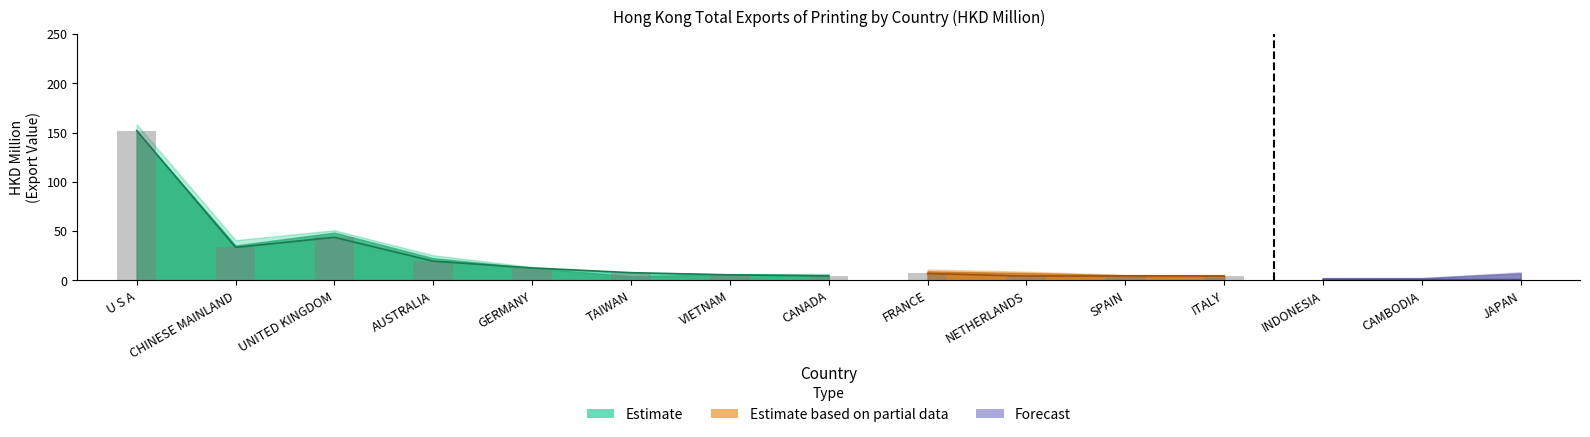

What position from the left is CAMBODIA?

14